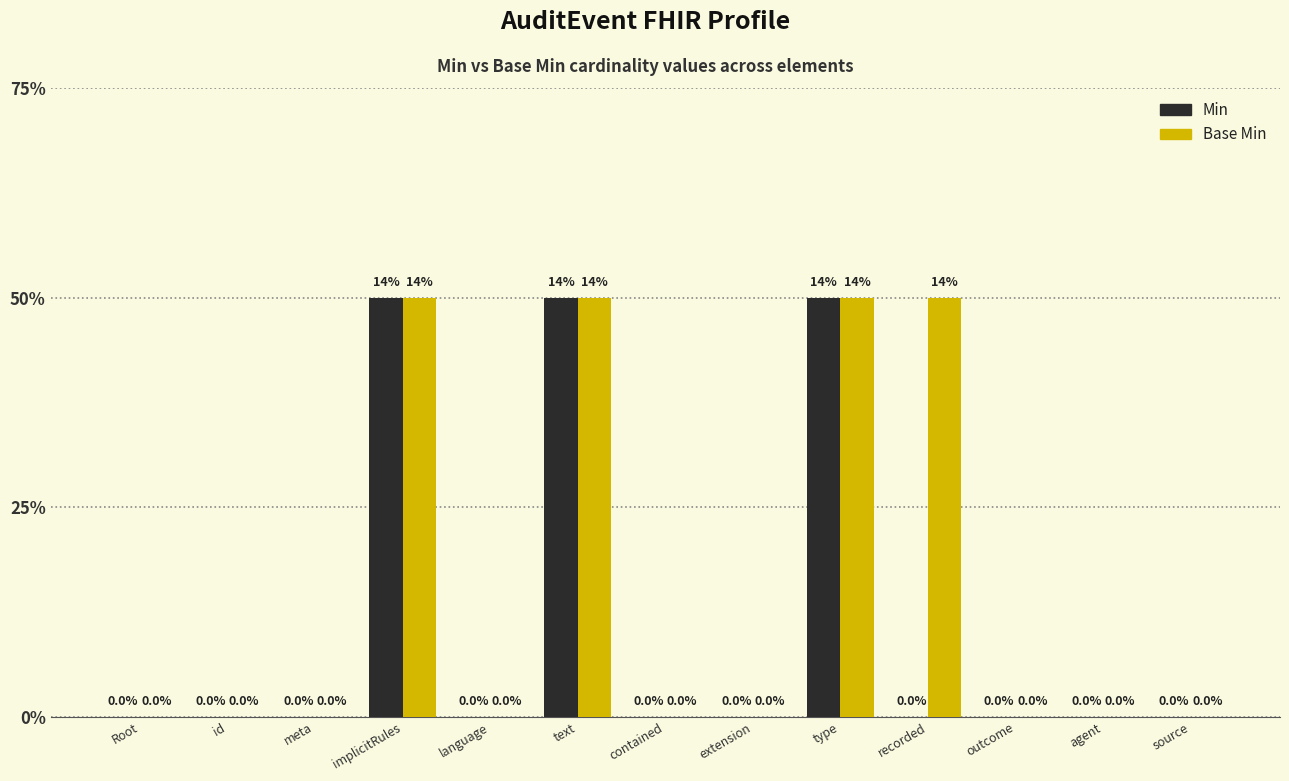

Rank the series by their average value, from highest to lowest.

Base Min, Min